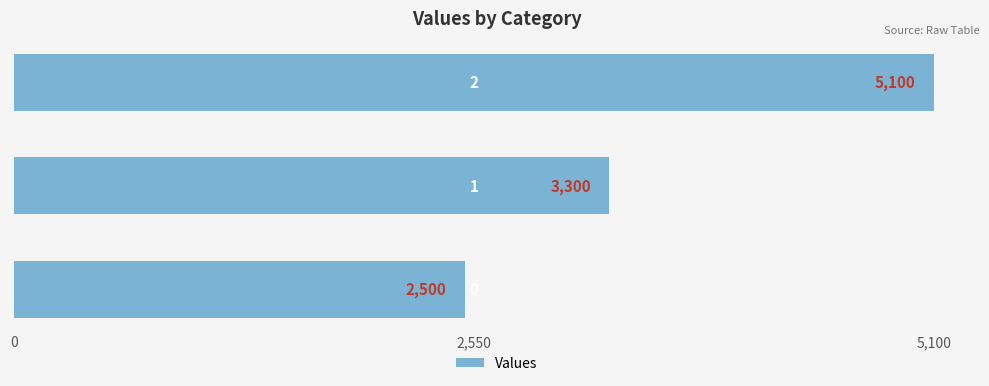

How many values are between 2500 and 5100?

3